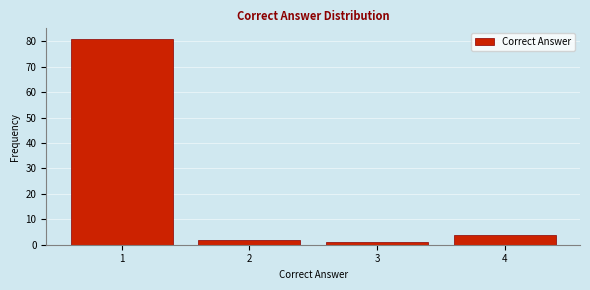

Reading left to right, list all the values displayed in this chart.

81	2	1	4